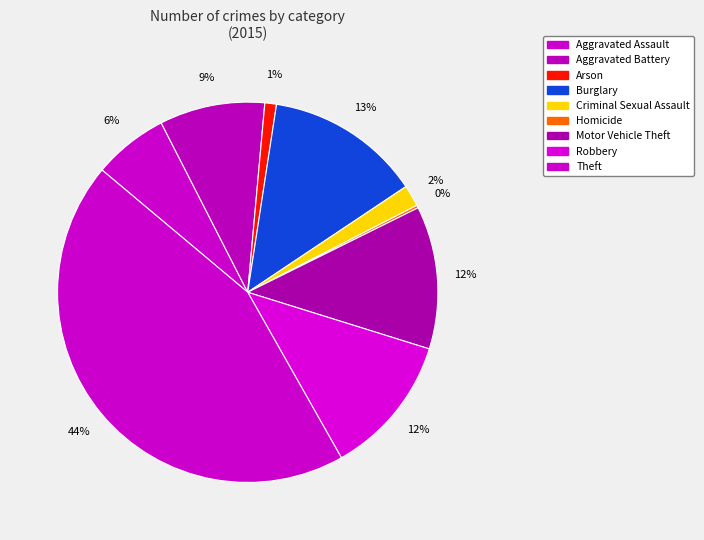

To the nearest percent, what is the average slice percentage?

11%